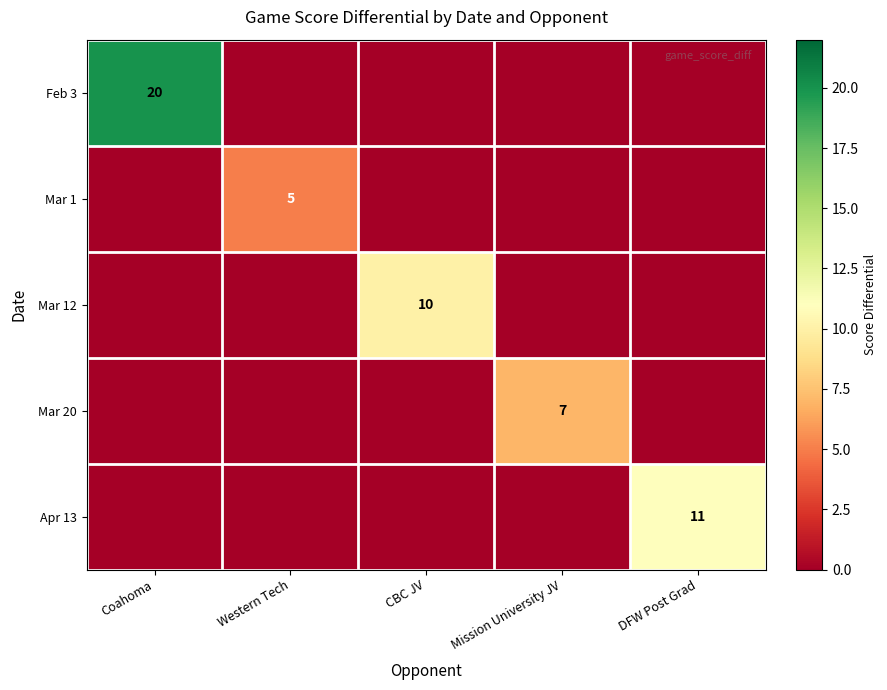

The value of Apr 13 at DFW Post Grad is 15. True or false?

False